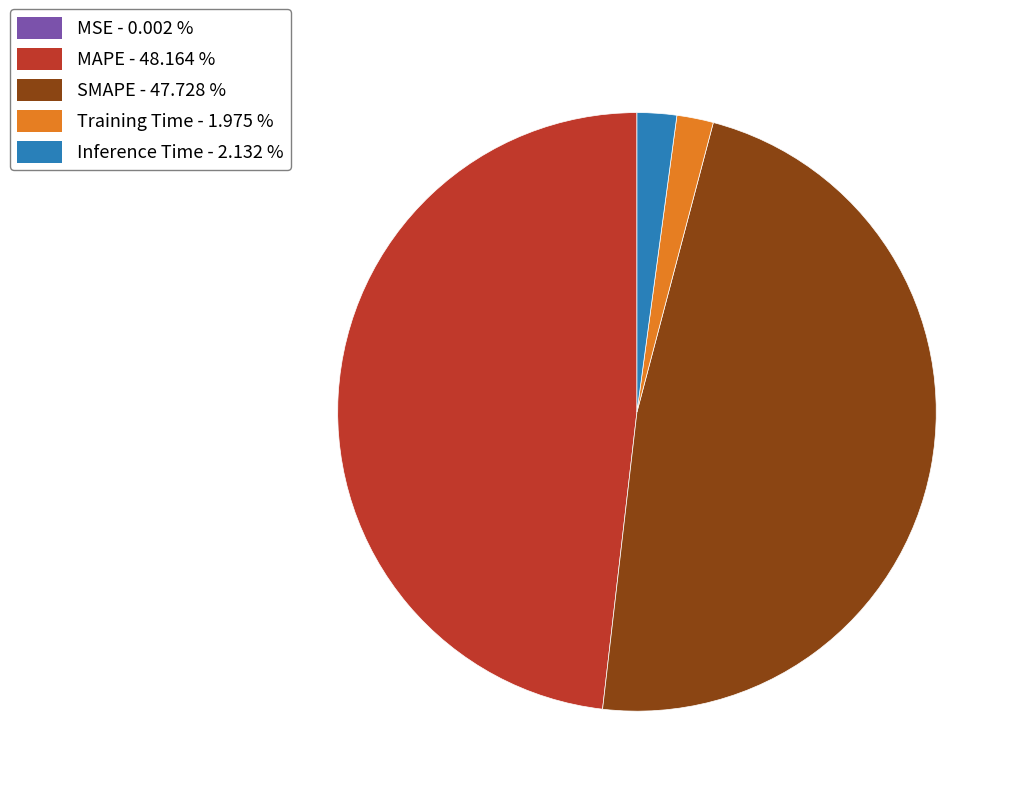

Between Inference Time and SMAPE, which is larger?

SMAPE